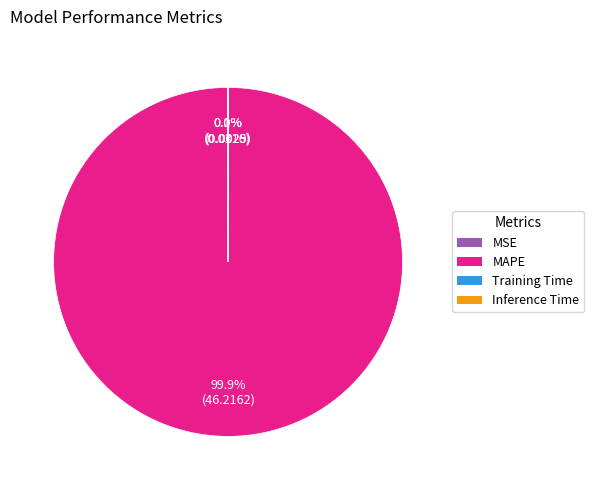

Does MAPE represent more than half of the total?

Yes